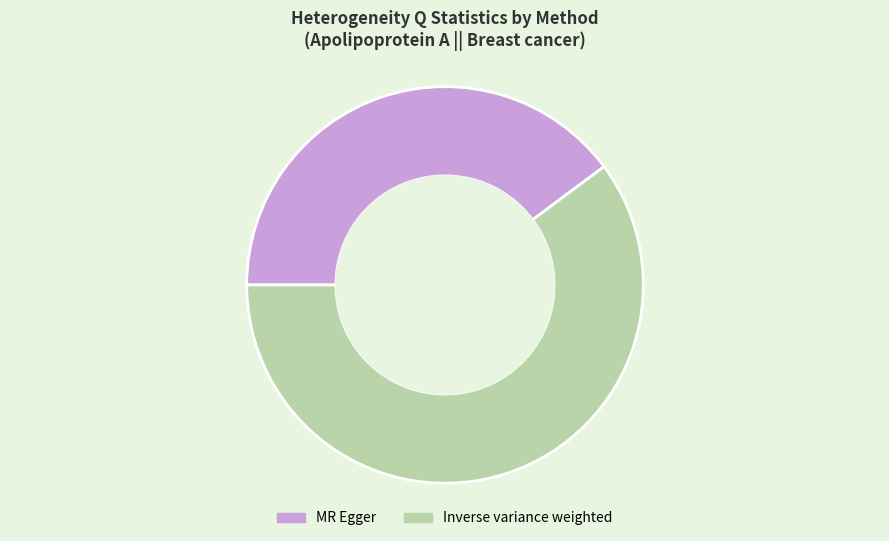

Is the sum of MR Egger and Inverse variance weighted greater than half?

Yes